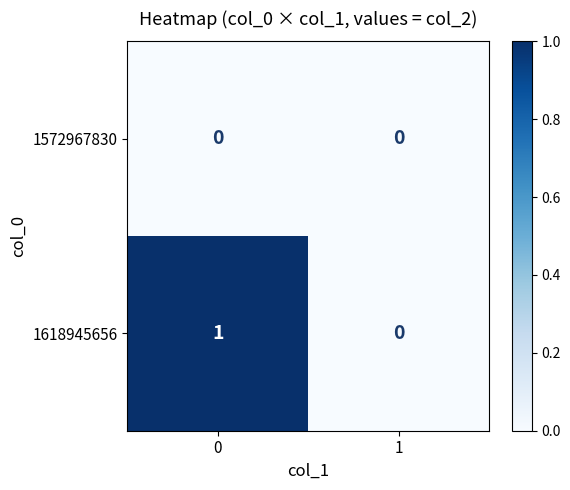

Rank the series by their maximum value, from highest to lowest.

1618945656, 1572967830